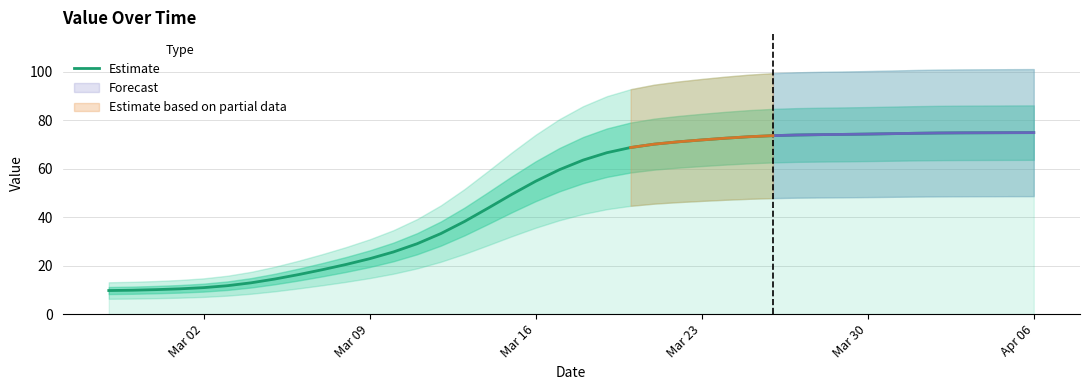

True or false: Estimate has a value of 22.8 at Mar 09.

True